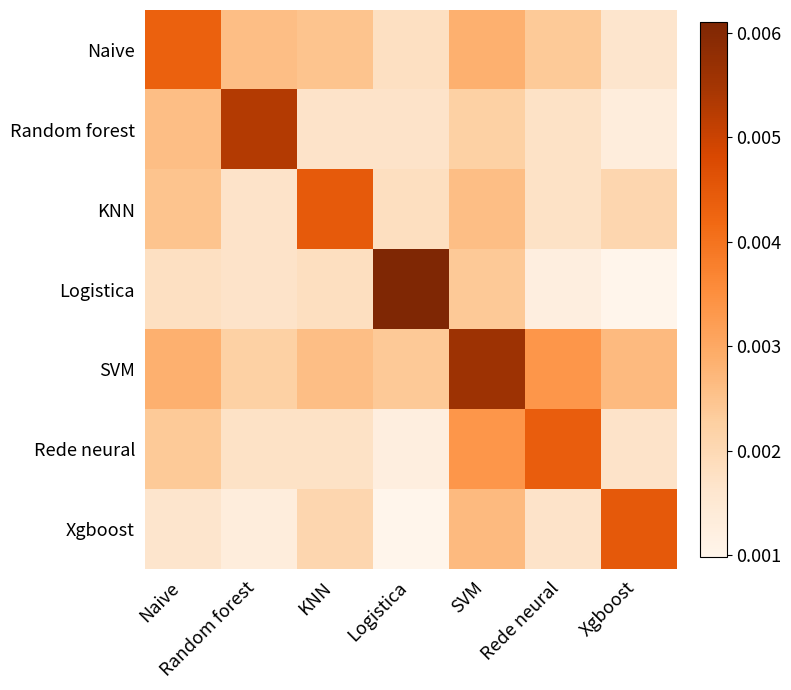

Which label corresponds to the smallest value in the chart?

Xgboost